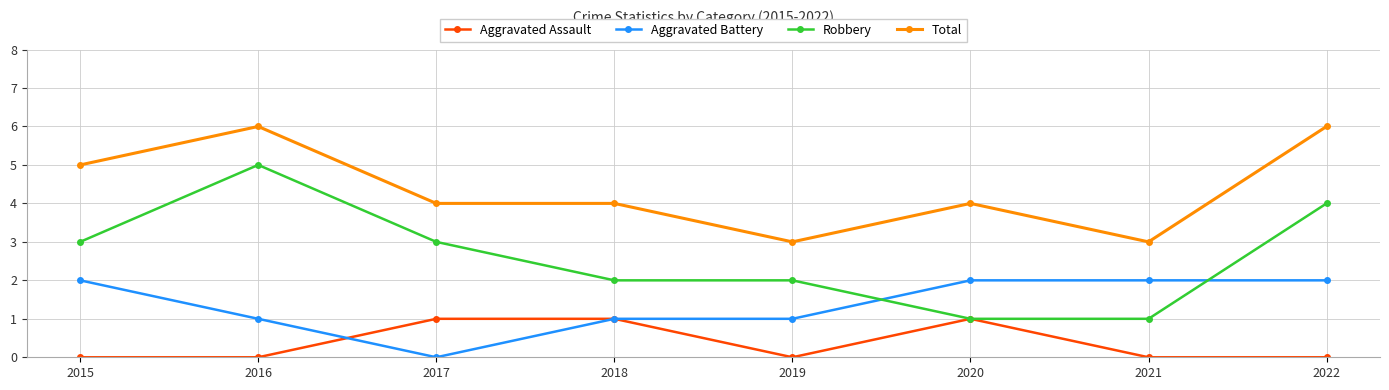

How many Aggravated Assault values are between 0 and 1?

8